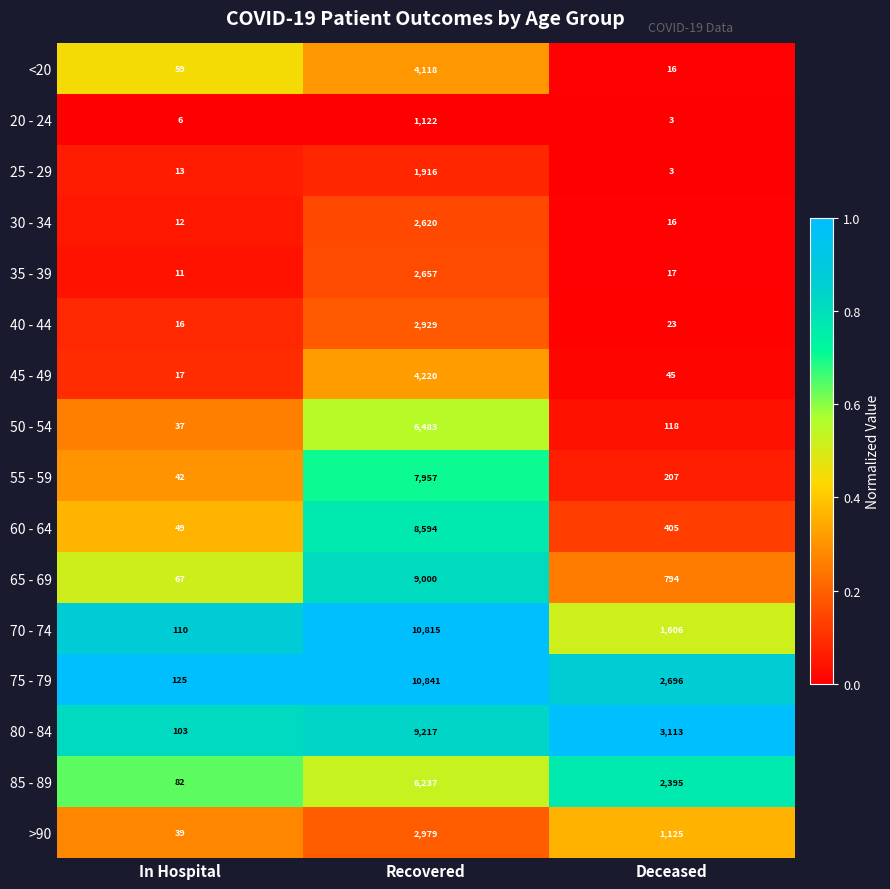

At which label does 75 - 79 reach its peak?

Recovered